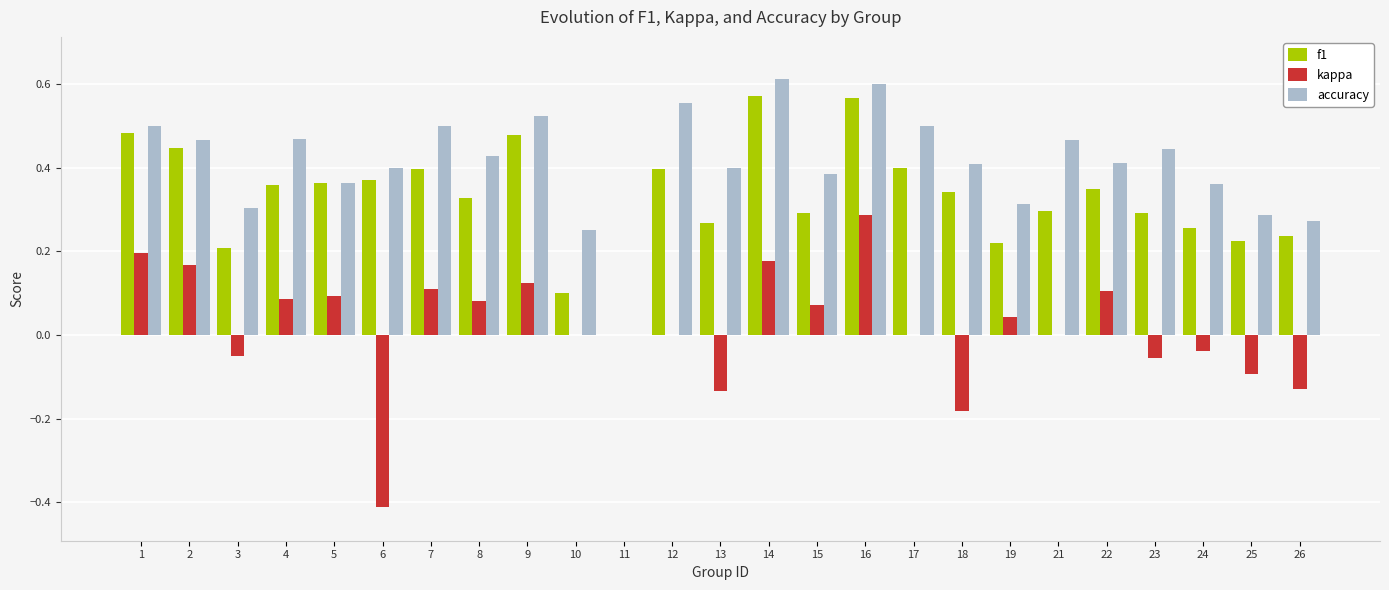

At which category is the sum across all series the highest?

16